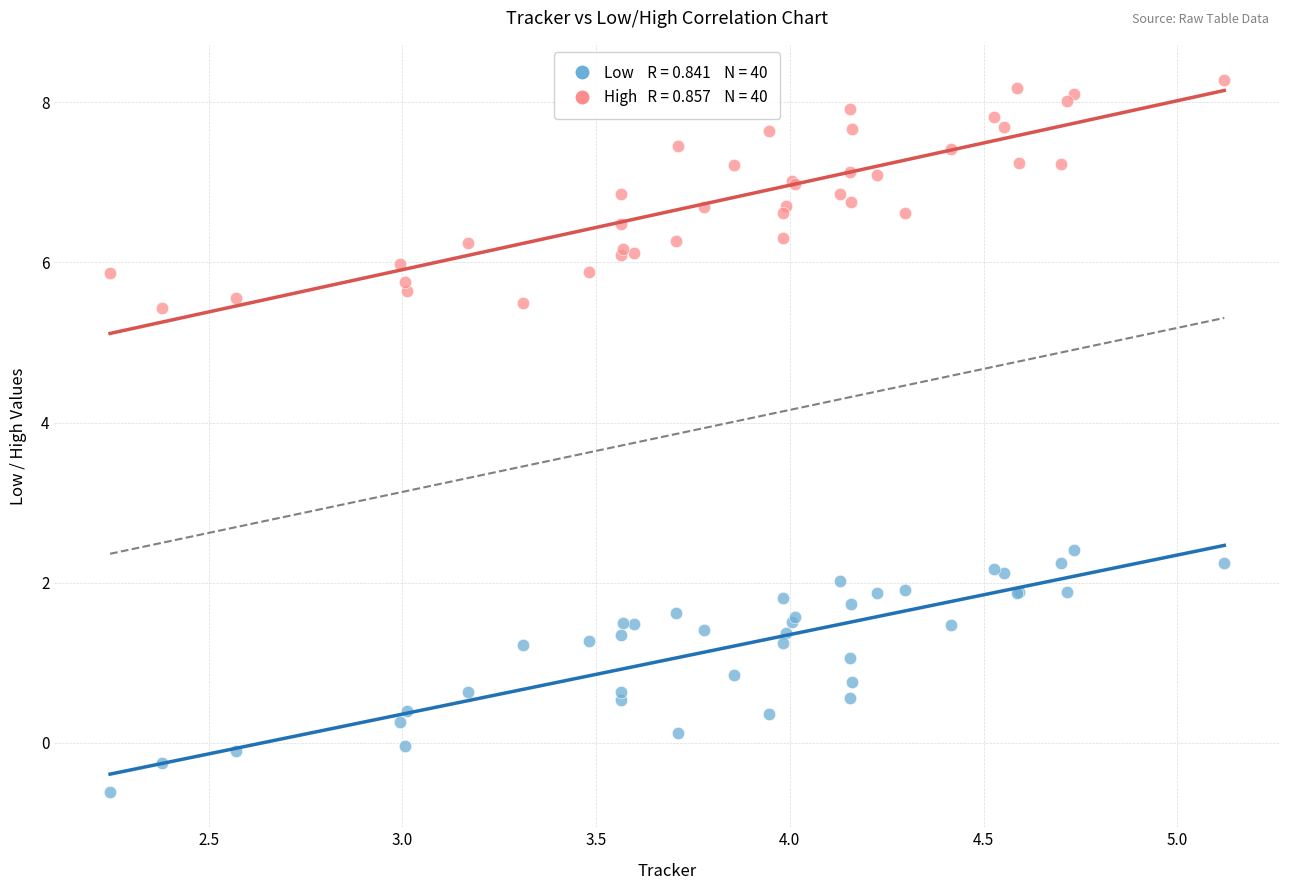

Across all series, what Y value is closest to 3?

2.4